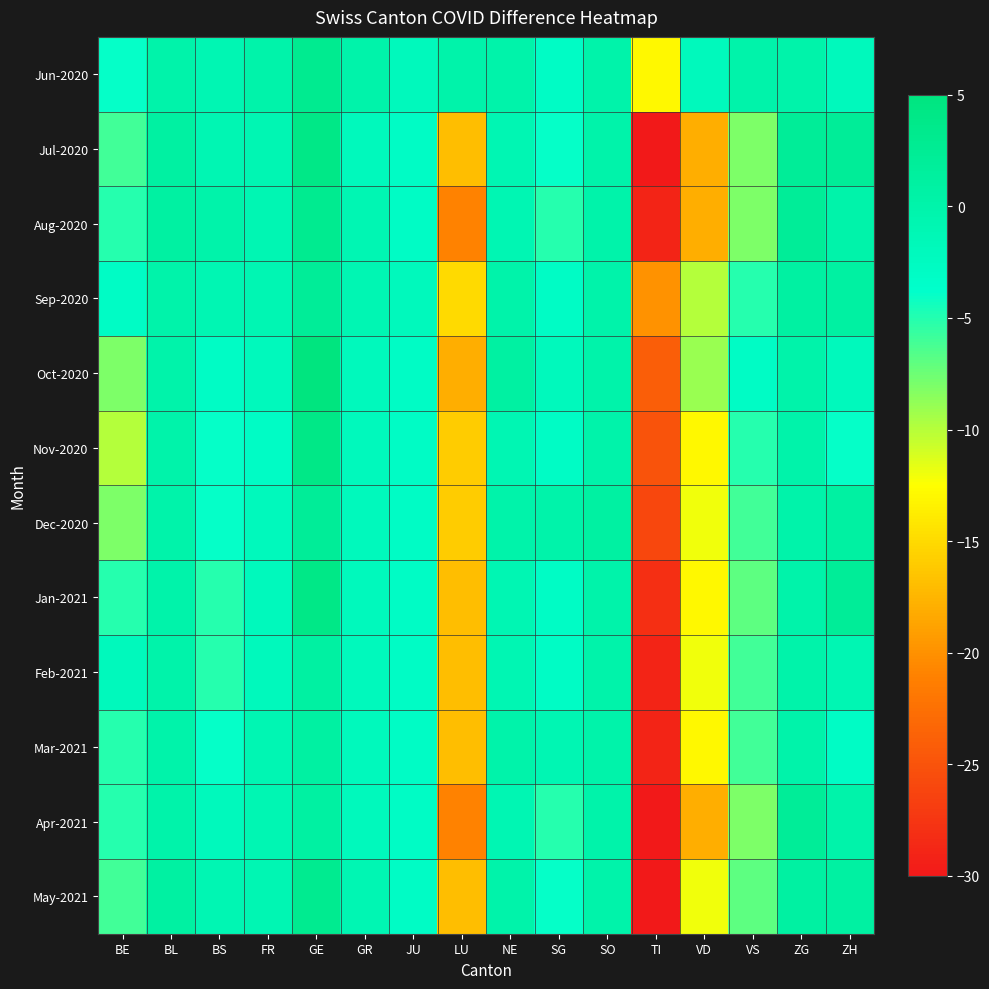

At which category does the chart reach its peak across all series?

GE